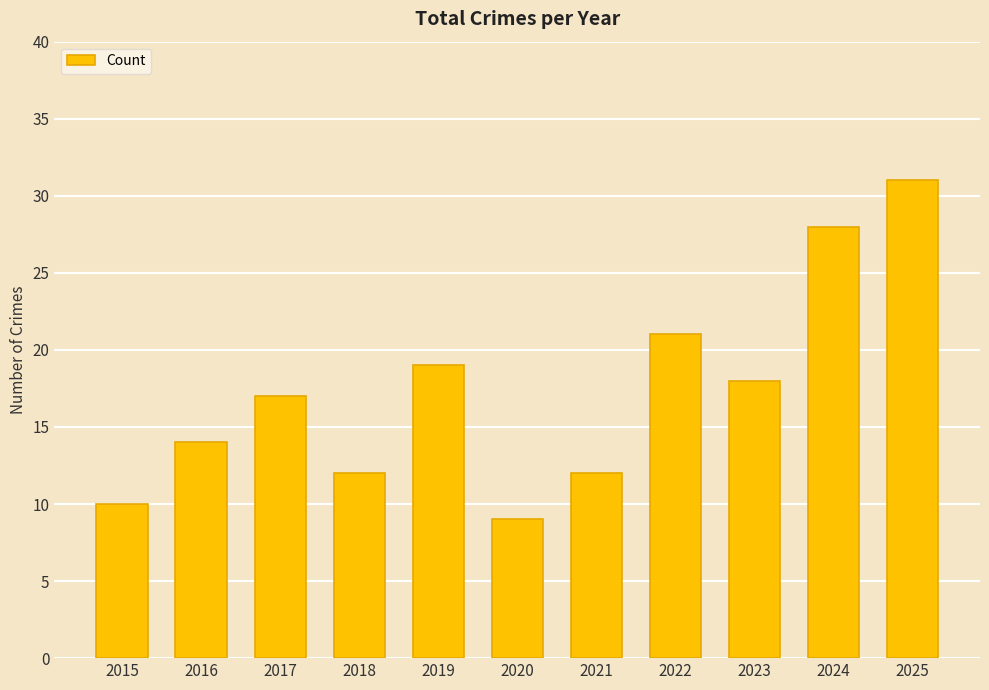

What is the difference between the values at 2017 and 2015?

7